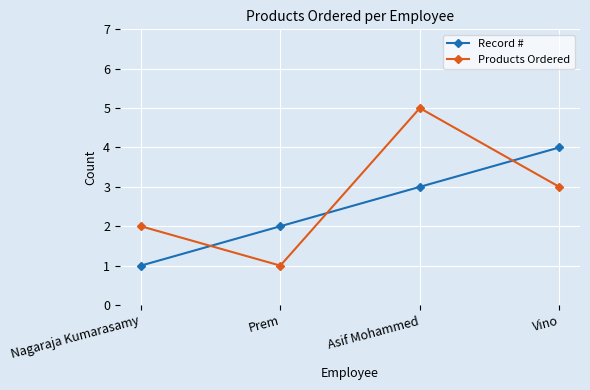

Which label corresponds to the largest value in the chart?

Asif Mohammed